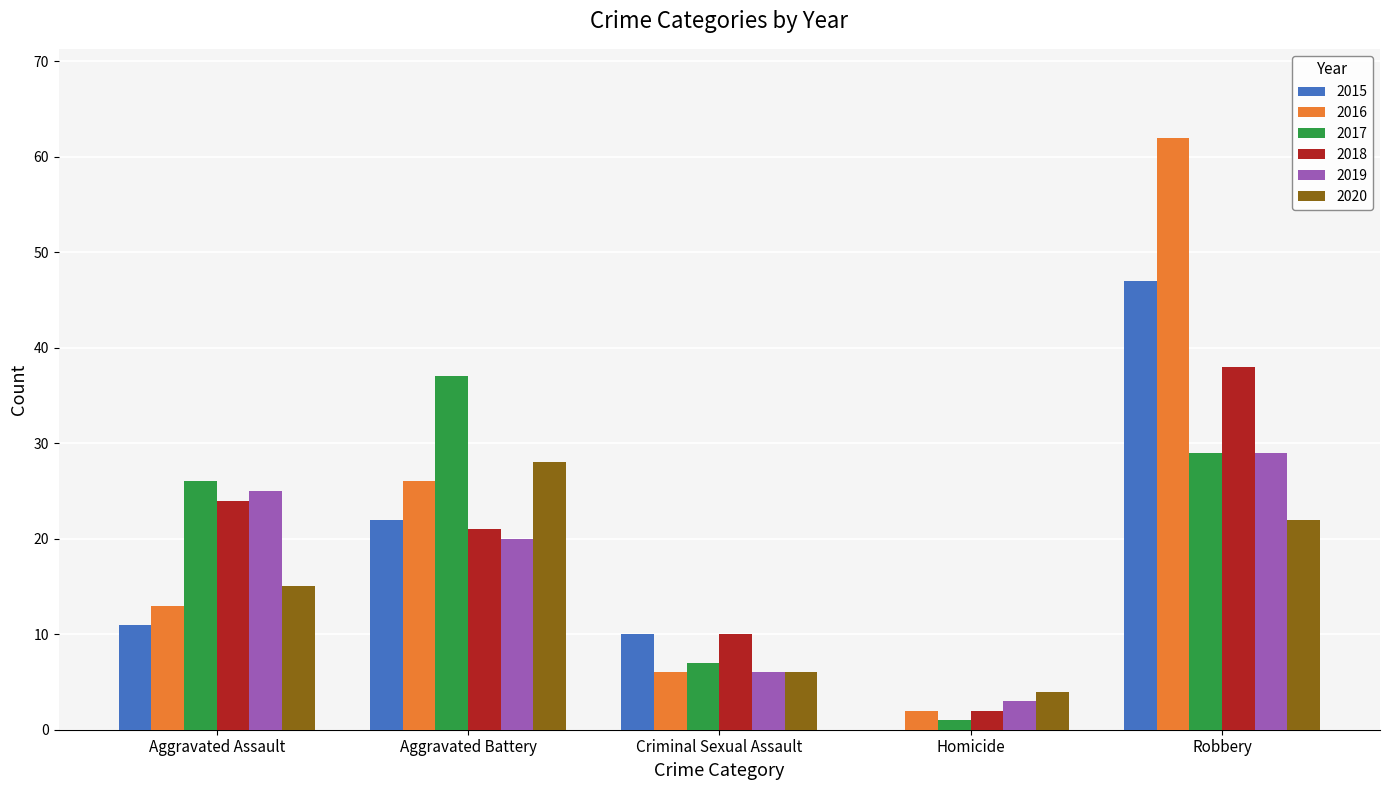

Which series has the widest spread of values?

2016